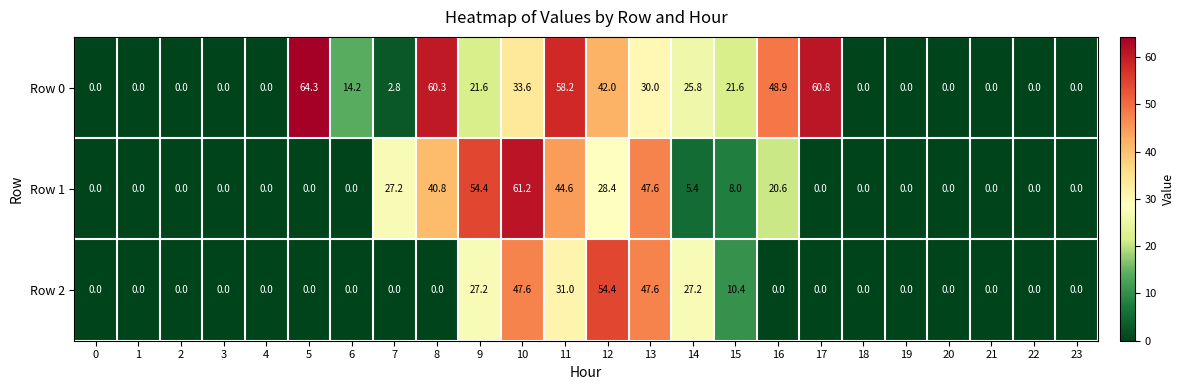

At which category is the sum across all series the highest?

10